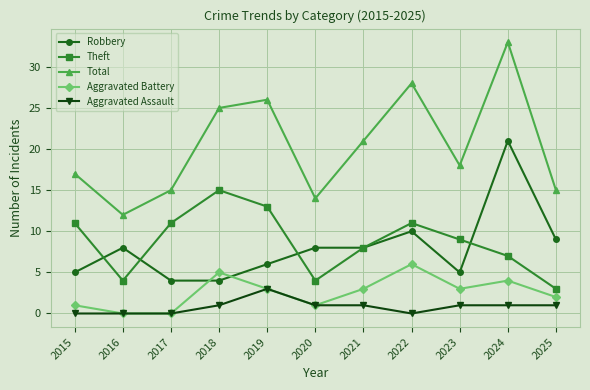

Read the Robbery value at 2019.

6